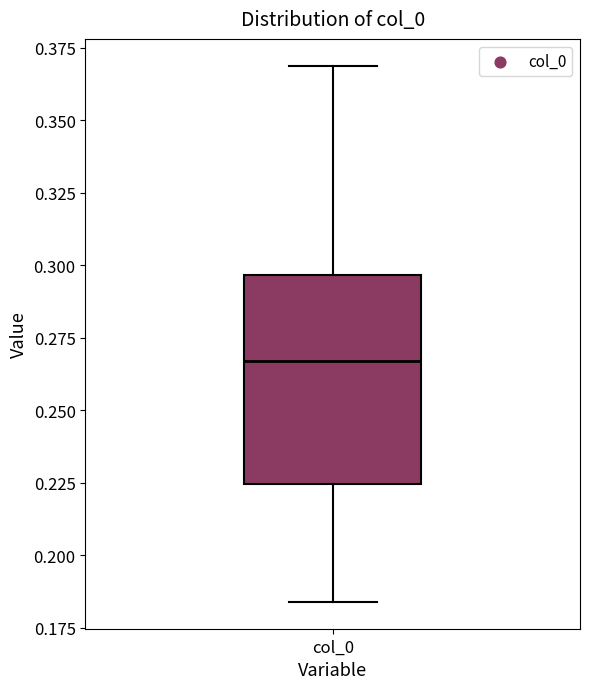

Read this box plot against the y-axis: the position of the median line, the range covered by the box, and the ends of both whiskers. The values are not printed on the chart, so give them approximately, as read against the axis.

median 0.265, box 0.225 to 0.295, whiskers 0.185 to 0.370